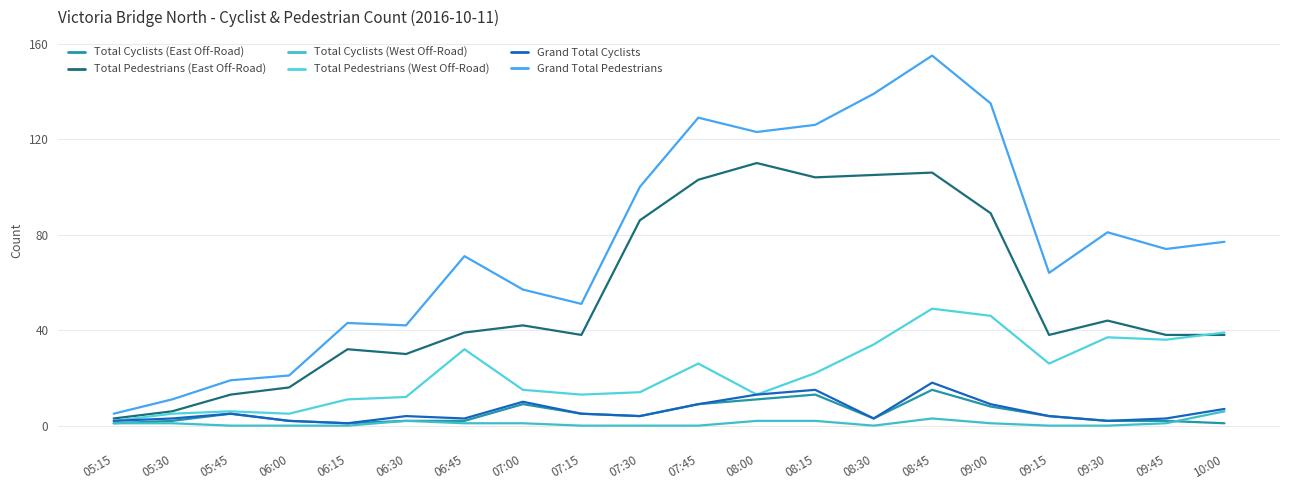

How many lines are shown in the chart?

6